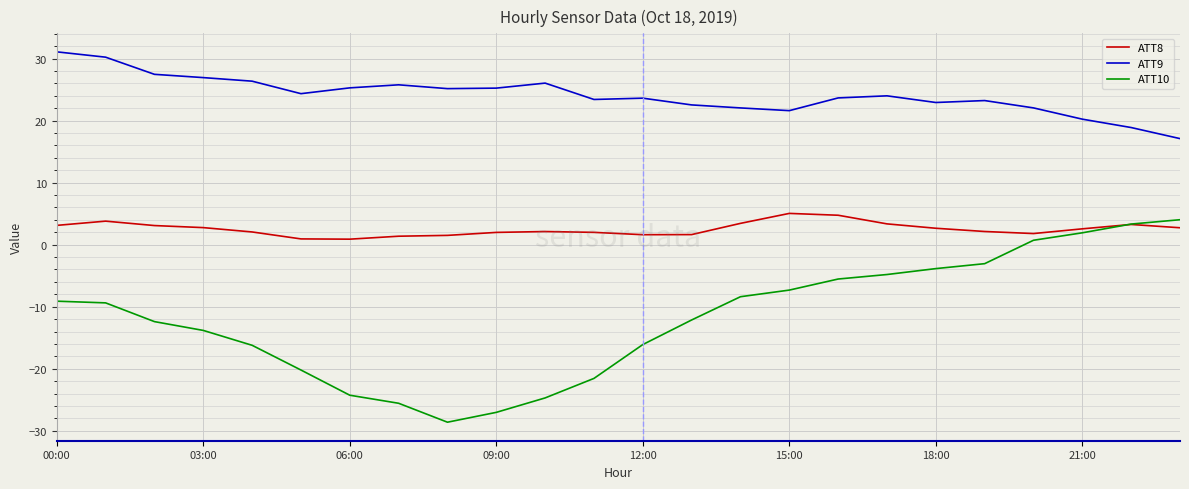

What is the minimum value shown in the chart?

-28.6